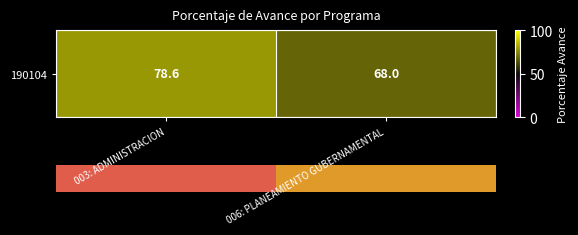

Where does the data first go above 78?

003: ADMINISTRACION